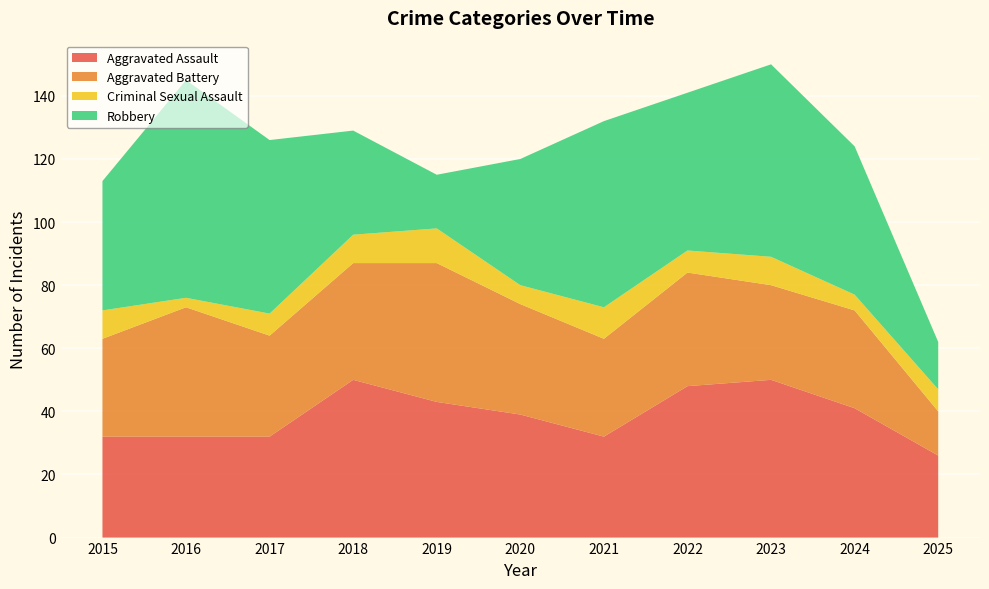

Reading right to left, transcribe all the data shown in this chart.

Aggravated Assault: 26	41	50	48	32	39	43	50	32	32	32
Aggravated Battery: 14	31	30	36	31	35	44	37	32	41	31
Criminal Sexual Assault: 7	5	9	7	10	6	11	9	7	3	9
Robbery: 15	47	61	50	59	40	17	33	55	69	41